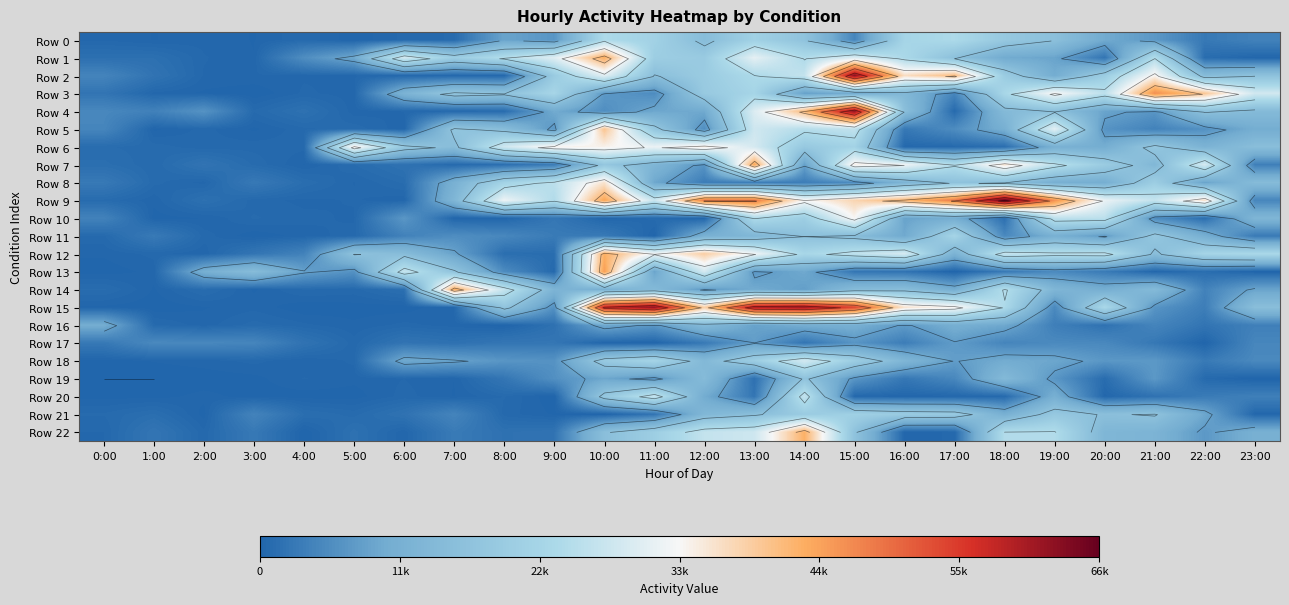

How many data points in Row 1 are above 19048?

11